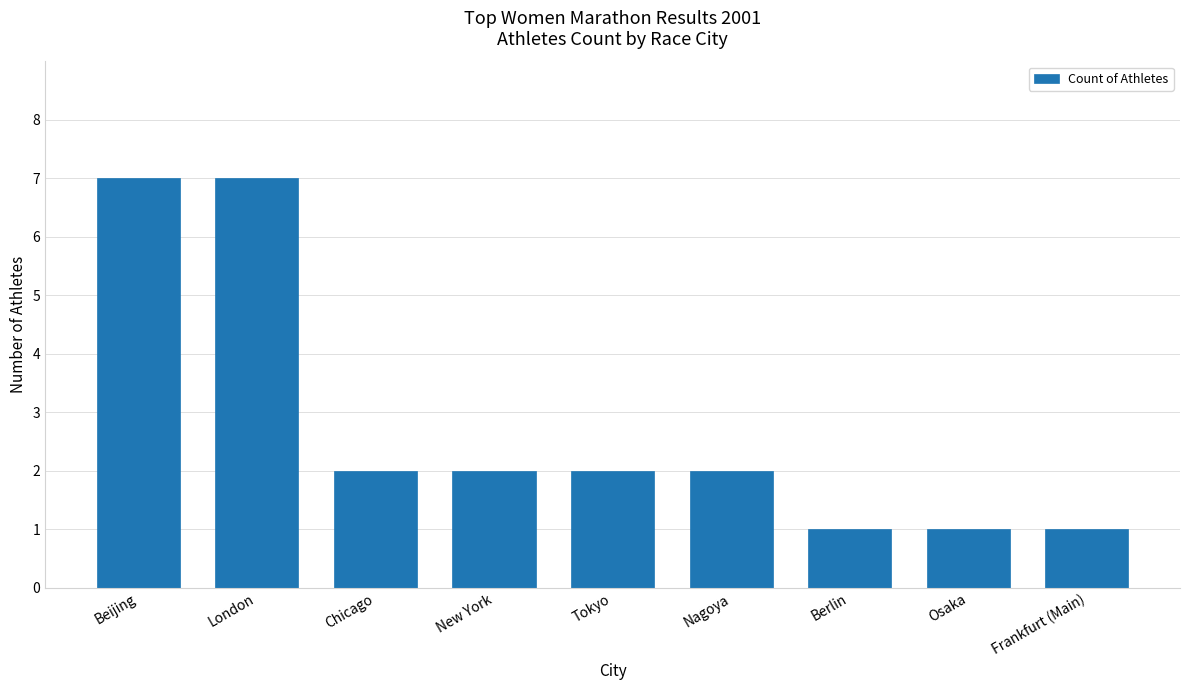

Is it true that the value at Nagoya is 3?

False